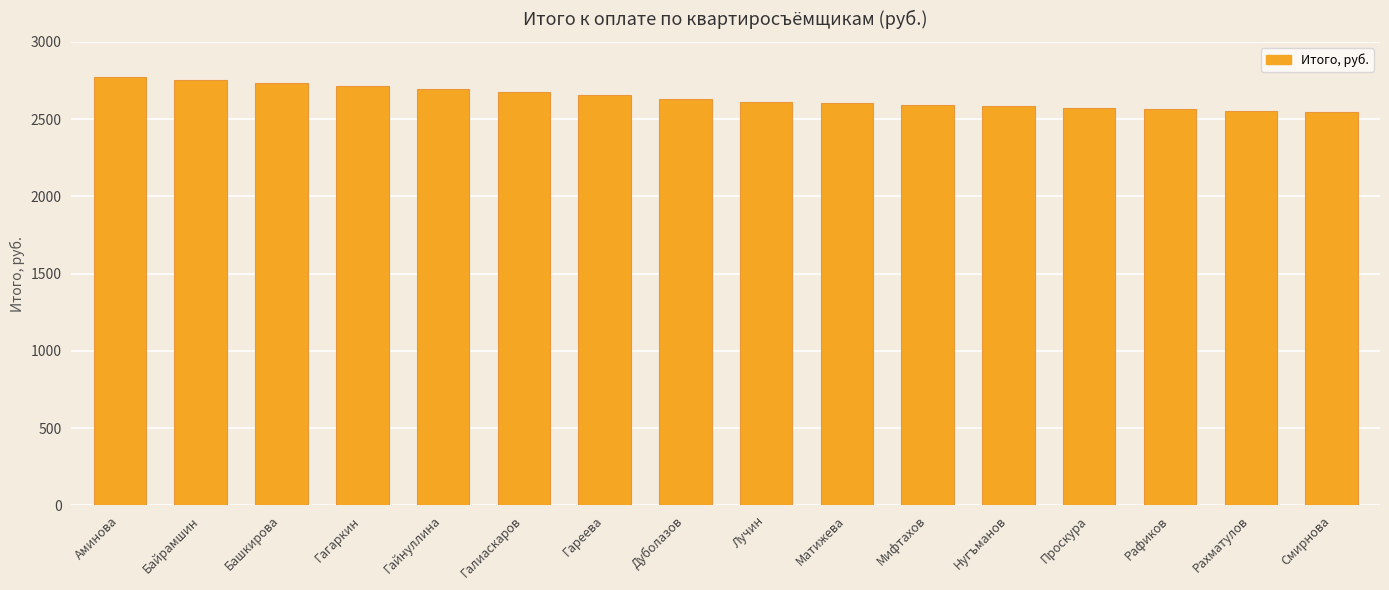

What is the label of the 6th bar from the left?

Галиаскаров